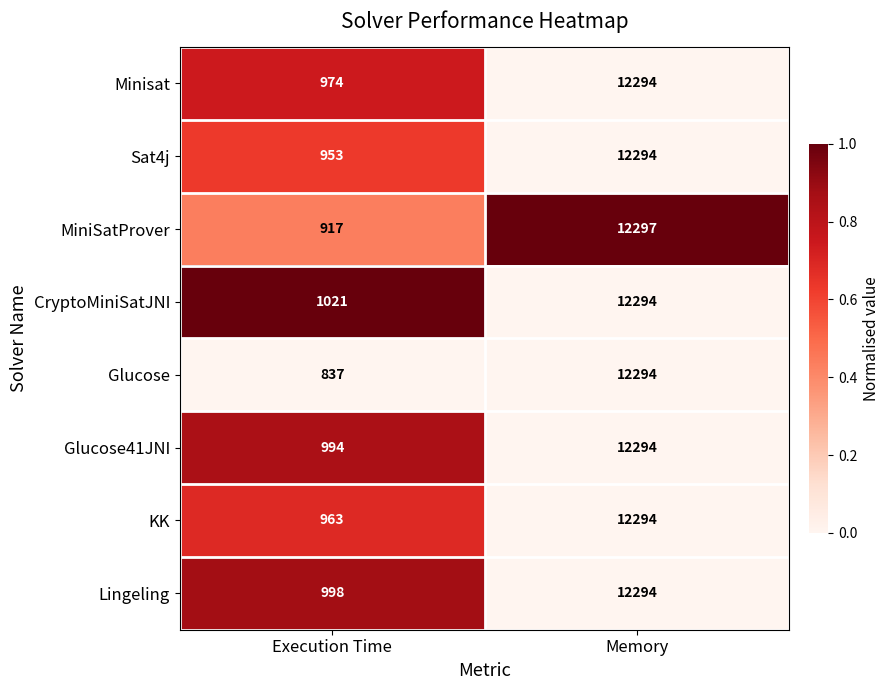

Reading right to left, what are all the values shown in this chart?

Minisat: Memory=12294	Execution Time=974
Sat4j: Memory=12294	Execution Time=953
MiniSatProver: Memory=12297	Execution Time=917
CryptoMiniSatJNI: Memory=12294	Execution Time=1021
Glucose: Memory=12294	Execution Time=837
Glucose41JNI: Memory=12294	Execution Time=994
KK: Memory=12294	Execution Time=963
Lingeling: Memory=12294	Execution Time=998